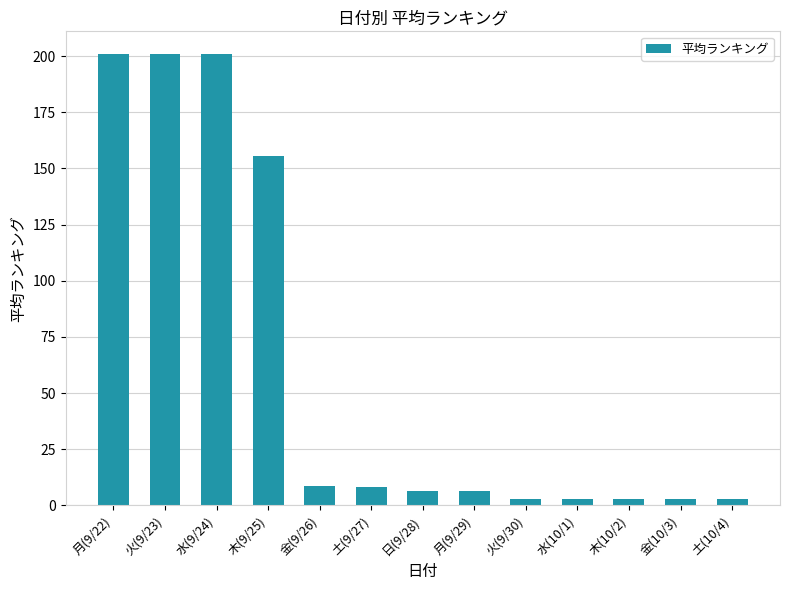

What is the label of the 11th bar from the right?

水(9/24)